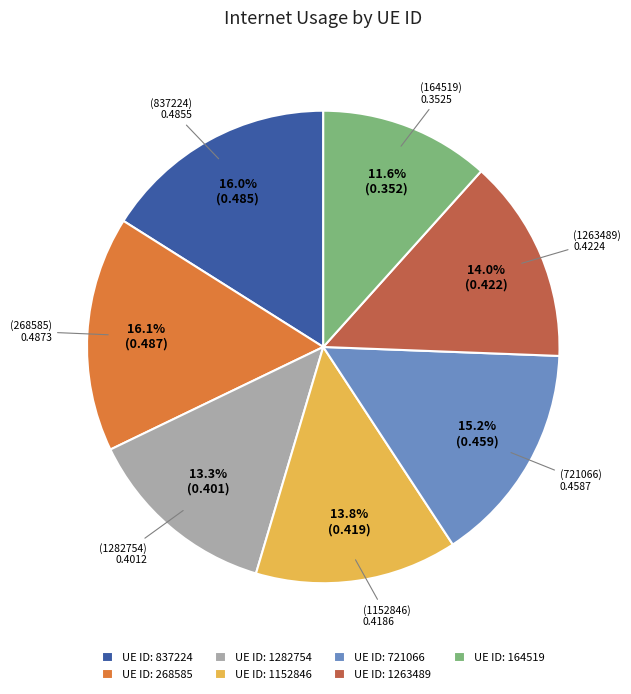

Between UE ID: 1152846 and UE ID: 164519, which is larger?

UE ID: 1152846